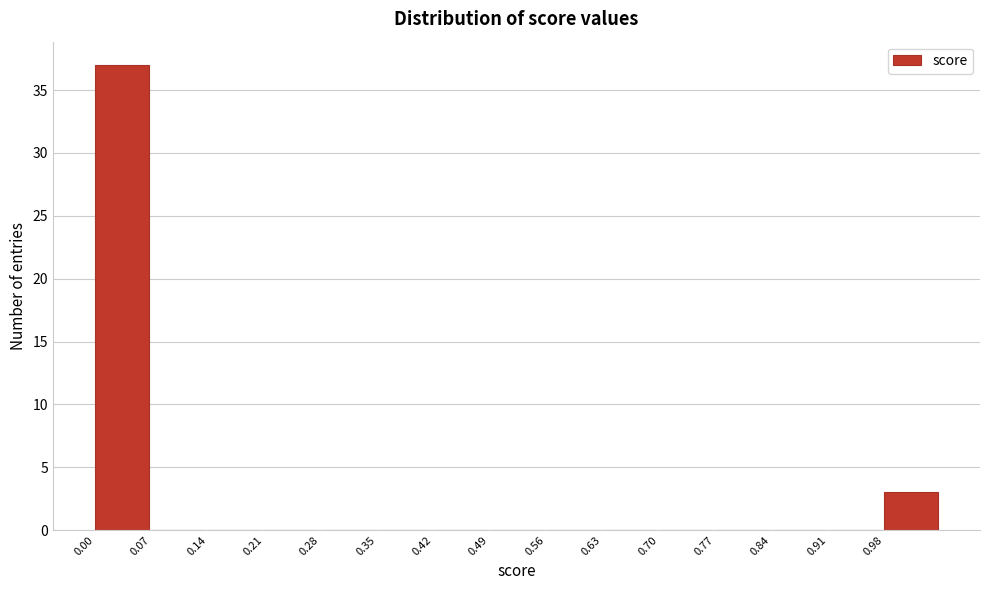

Reading left to right, transcribe this chart: for each bar, give the range it covers on the x-axis and its height. The values are not printed on the chart, so give them approximately, as read against the axis.

0.00 to 0.07: 37
0.07 to 0.14: 0
0.14 to 0.21: 0
0.21 to 0.28: 0
0.28 to 0.35: 0
0.35 to 0.42: 0
0.42 to 0.49: 0
0.49 to 0.56: 0
0.56 to 0.63: 0
0.63 to 0.70: 0
0.70 to 0.77: 0
0.77 to 0.84: 0
0.84 to 0.91: 0
0.91 to 0.98: 0
0.98 to 1.05: 3